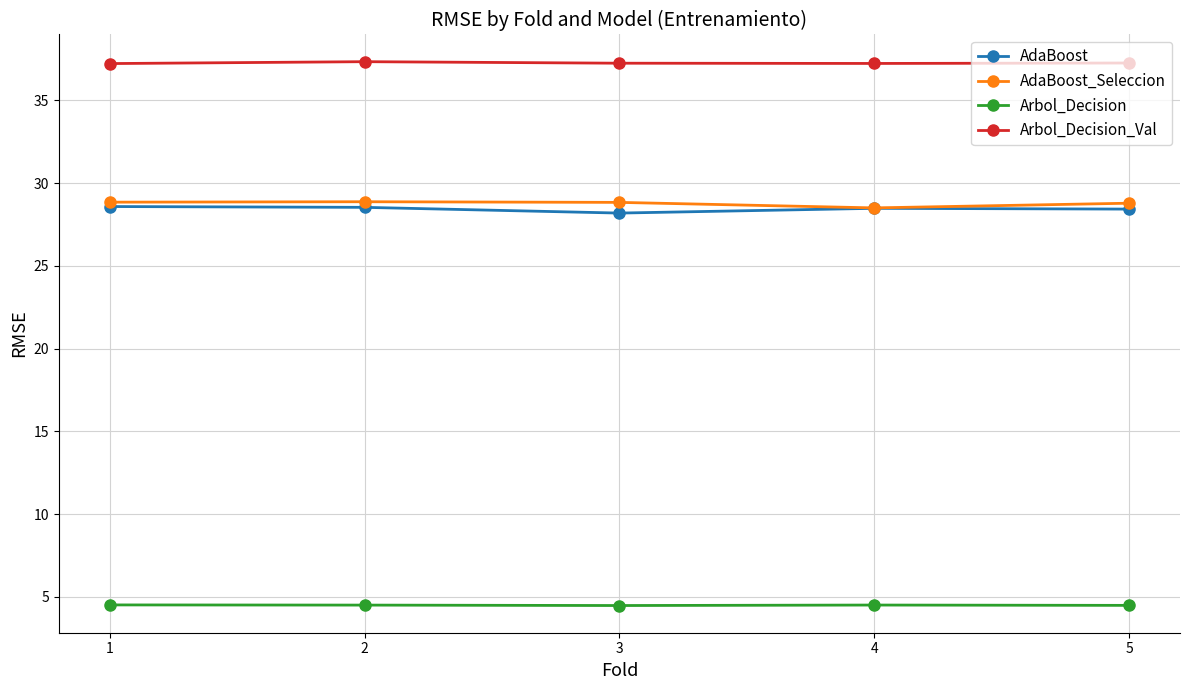

True or false: Arbol_Decision_Val and Arbol_Decision intersect in this chart.

False